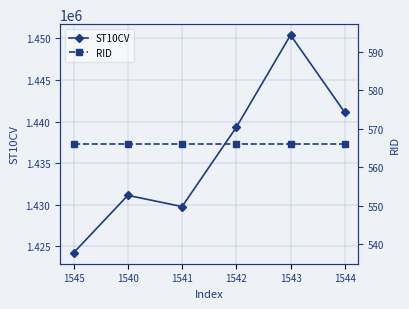

Which series has the widest spread of values?

ST10CV